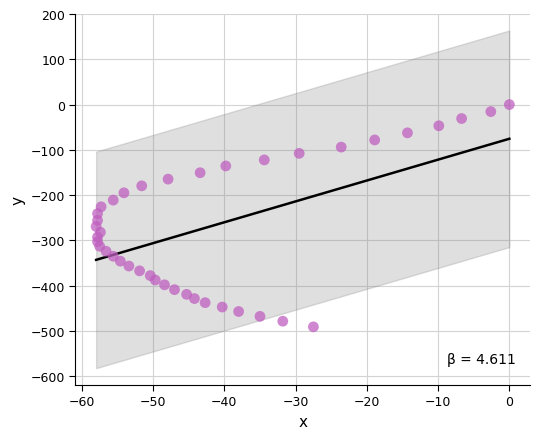

What is the range of X values (max minus min)?

58.0